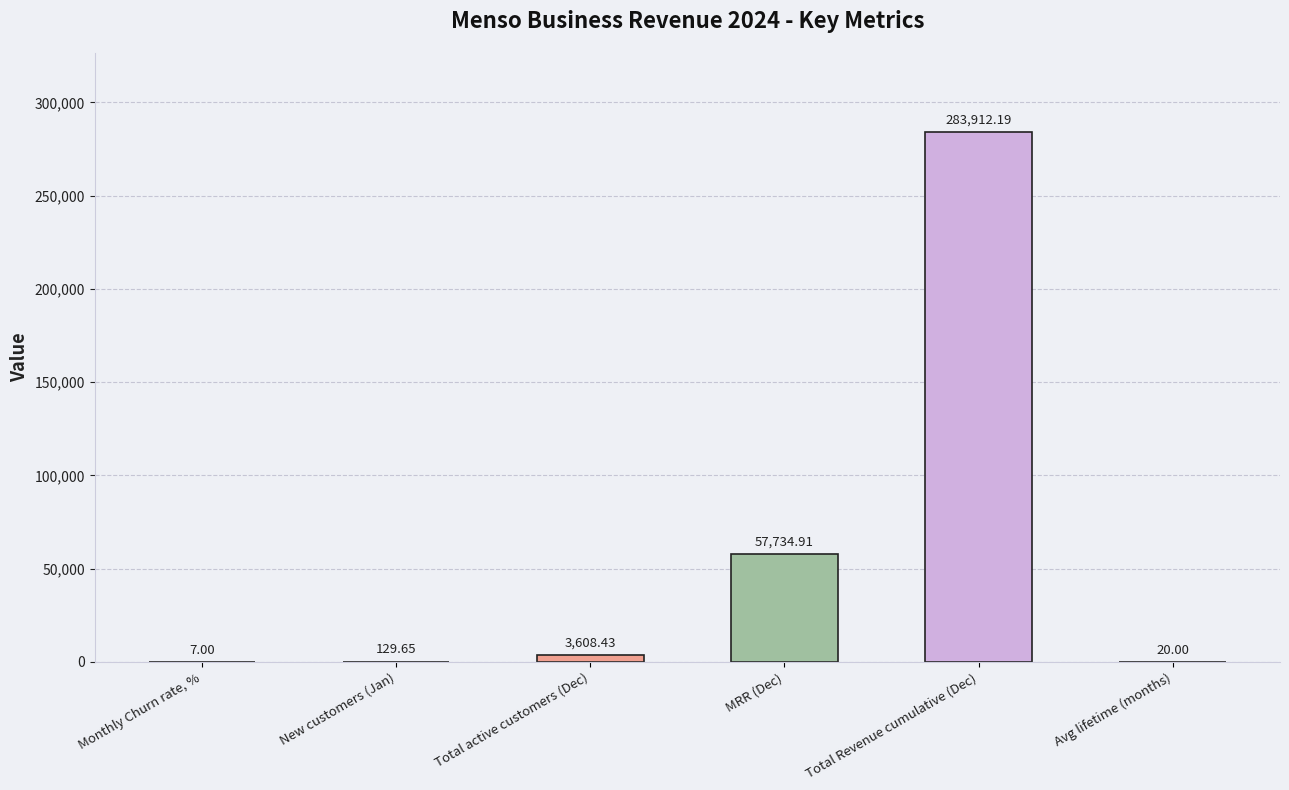

At which category does the chart reach its peak across all series?

Total Revenue cumulative (Dec)